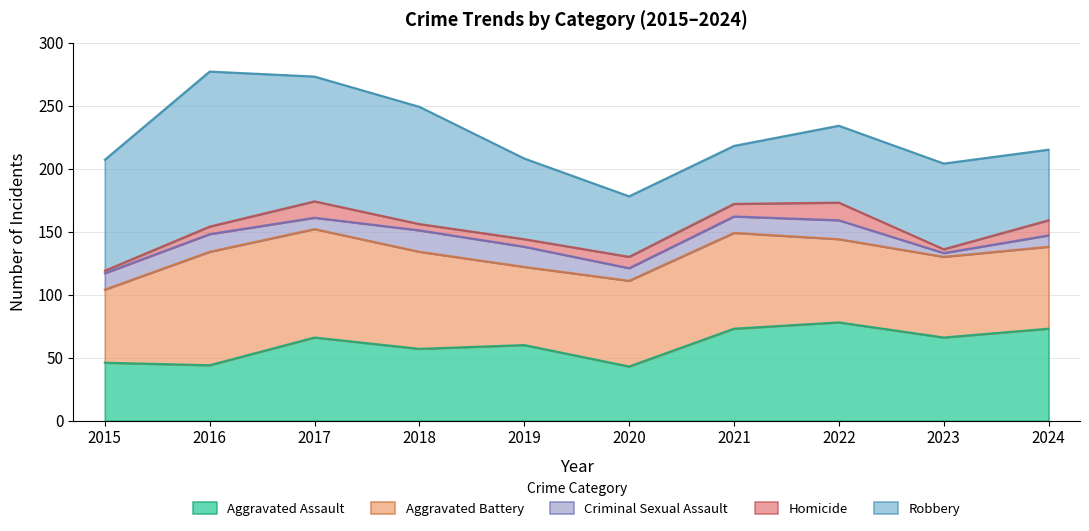

Where is Aggravated Battery nearest to the value 74?

2021